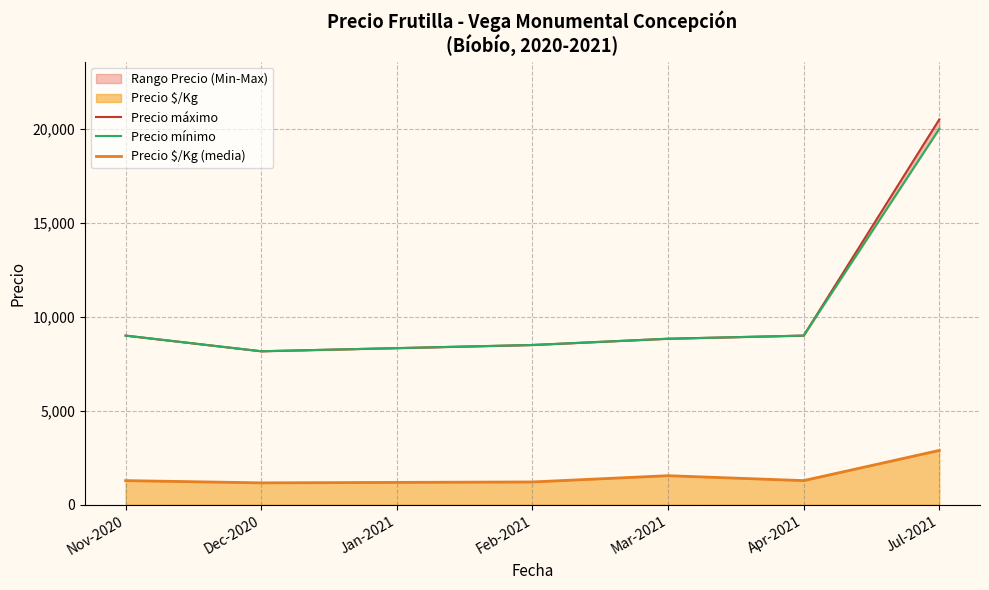

True or false: Precio máximo has a value of 8500.0 at Feb-2021.

True